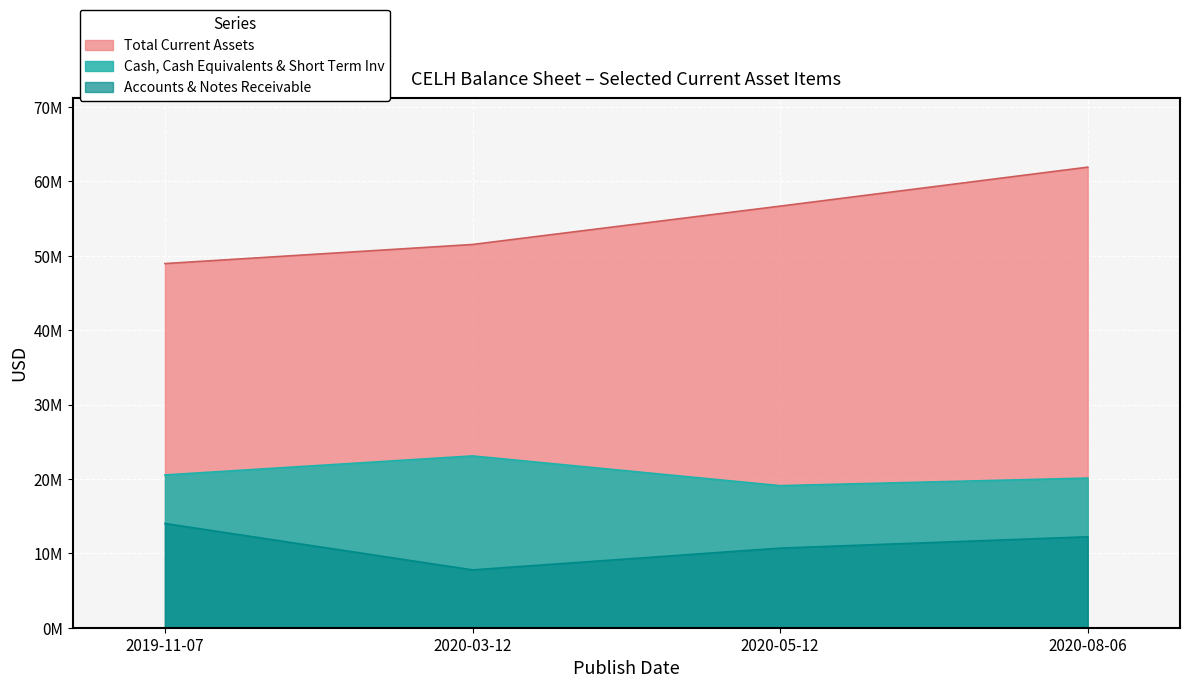

What is the lowest value of the Total Current Assets series?

48942137